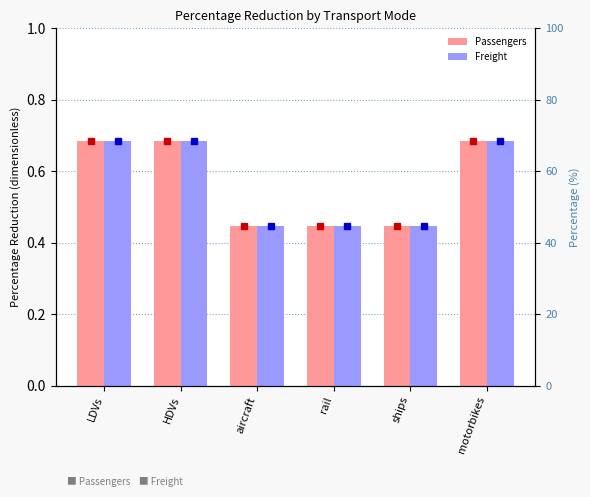

Which label corresponds to the smallest value in the chart?

aircraft